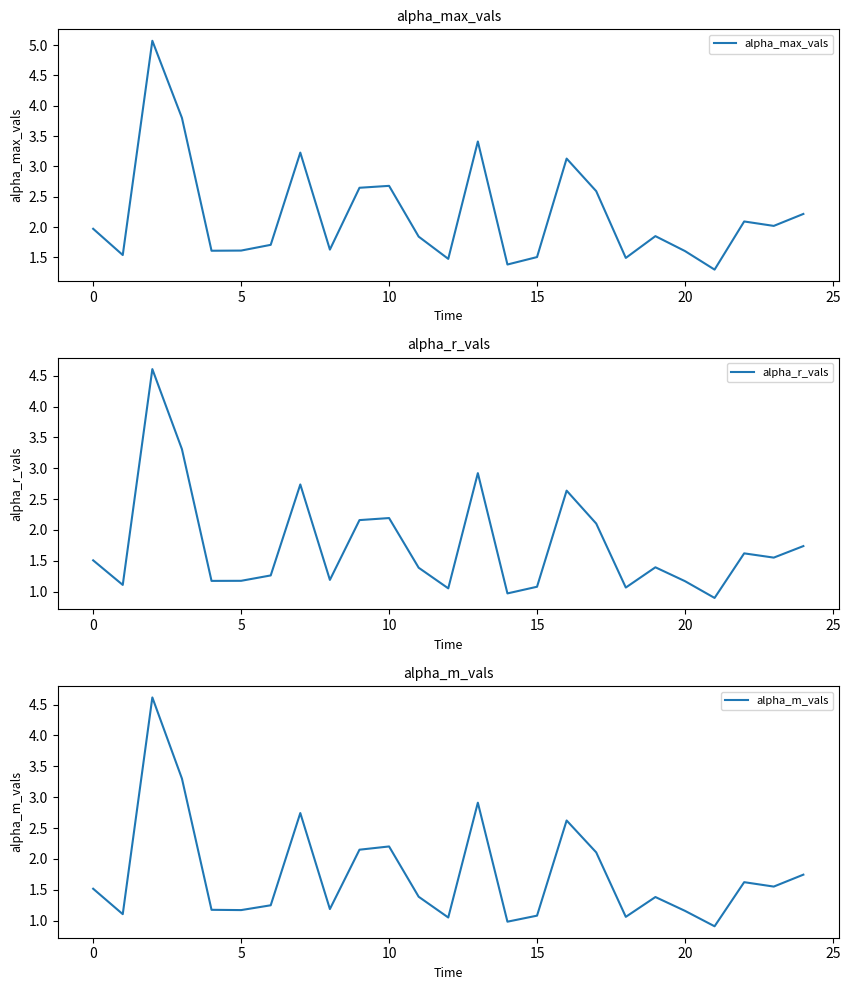

How many values in the alpha_m_vals series exceed 1?

23